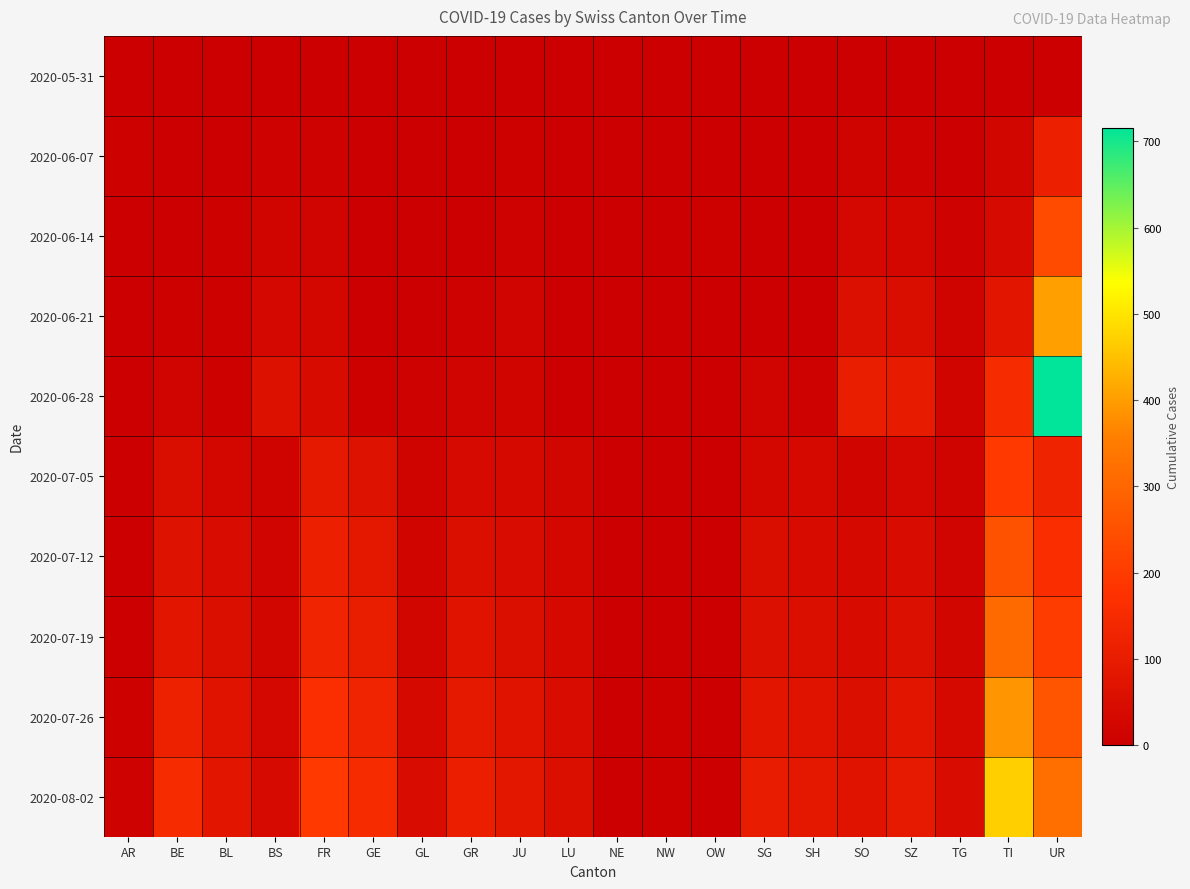

Which series has the largest range (max minus min)?

2020-06-28